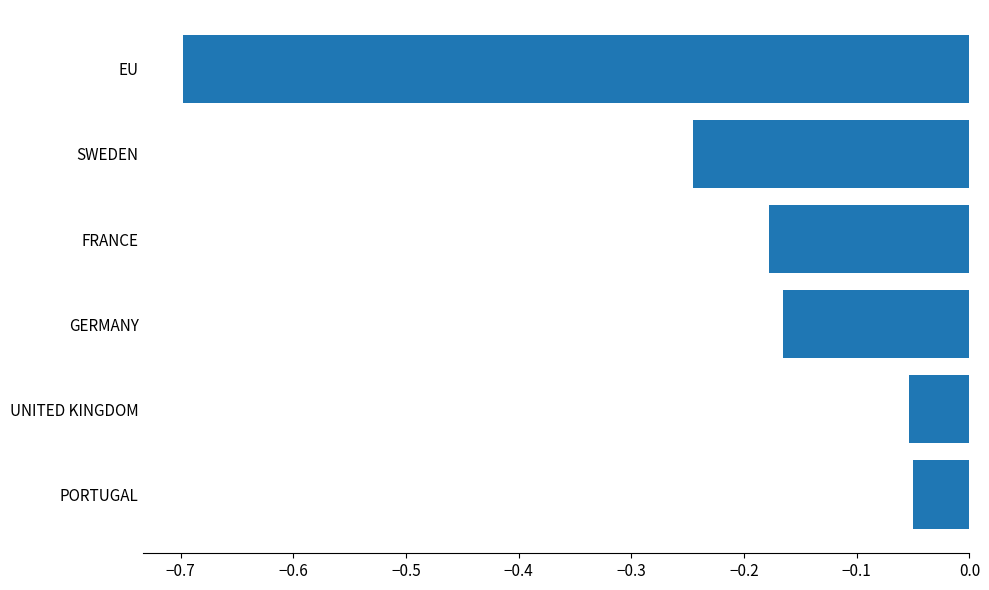

How many bars are there in total?

6